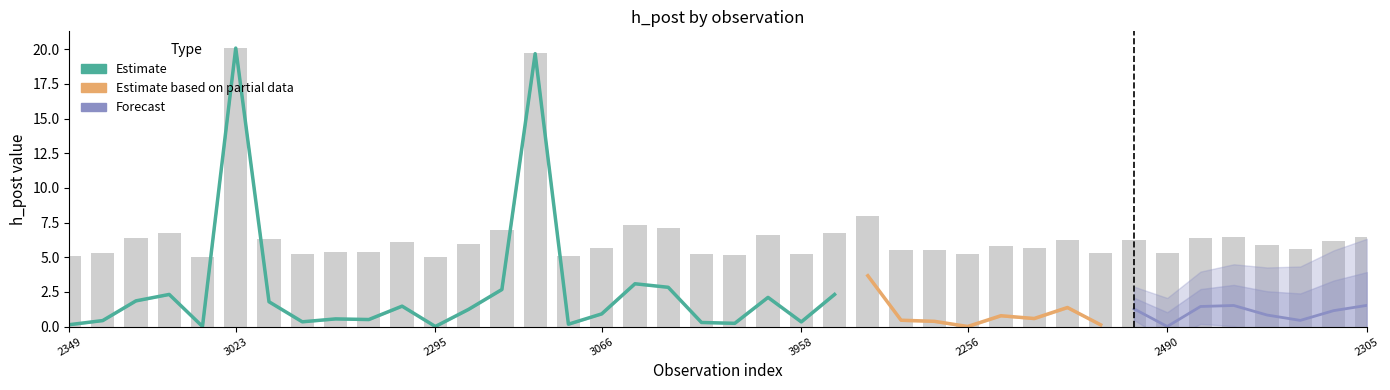

What is the difference between the maximum and minimum values?

15.1